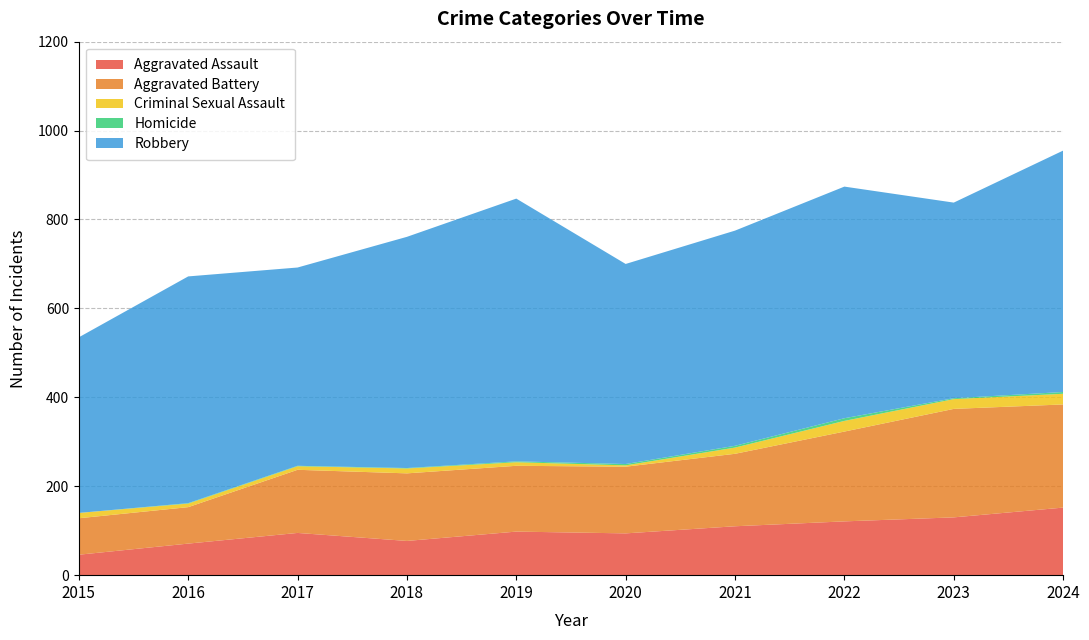

Reading right to left, extract all data points from this chart.

Aggravated Assault: 2024=152	2023=130	2022=121	2021=110	2020=94	2019=98	2018=77	2017=95	2016=71	2015=46
Aggravated Battery: 2024=232	2023=244	2022=202	2021=163	2020=150	2019=148	2018=152	2017=142	2016=82	2015=82
Criminal Sexual Assault: 2024=24	2023=22	2022=24	2021=14	2020=3	2019=8	2018=11	2017=8	2016=8	2015=12
Homicide: 2024=4	2023=2	2022=6	2021=4	2020=3	2019=2	2018=1	2017=1	2016=1	2015=0
Robbery: 2024=543	2023=440	2022=521	2021=484	2020=450	2019=591	2018=520	2017=446	2016=510	2015=395